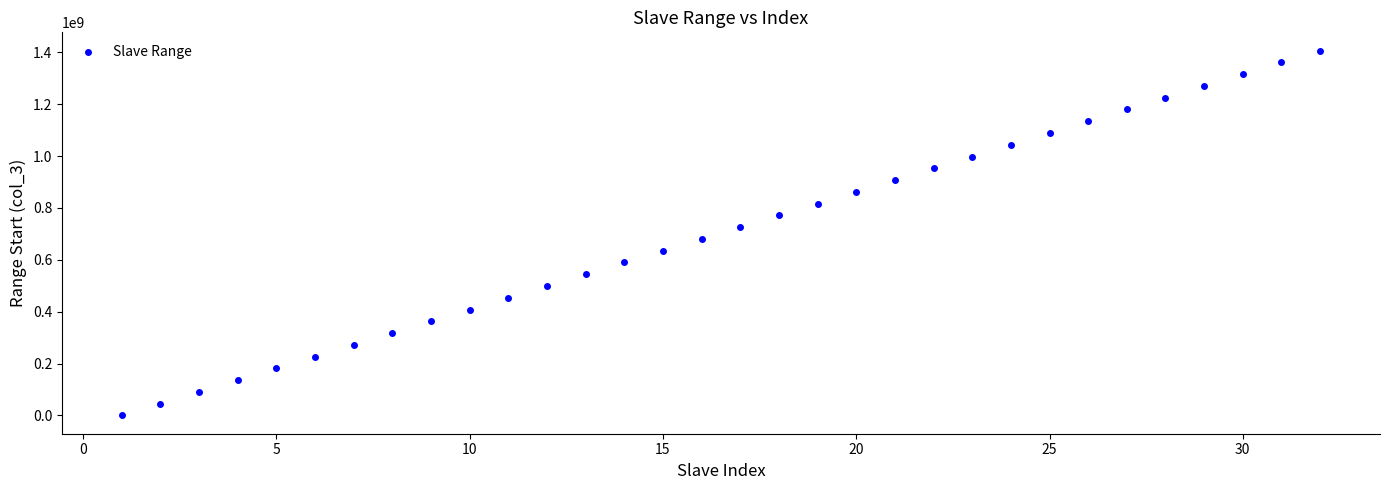

What is the range of Y values (max minus min)?

1406645971.5